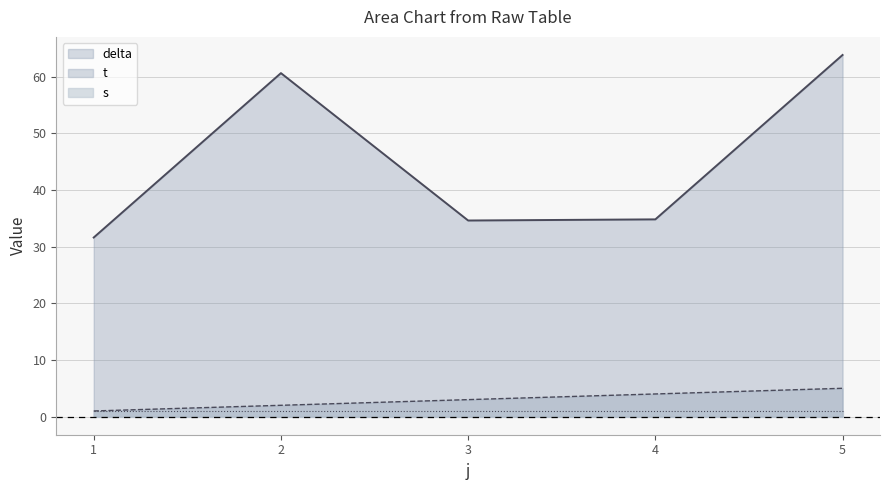

Where does the t series first go above 3?

4